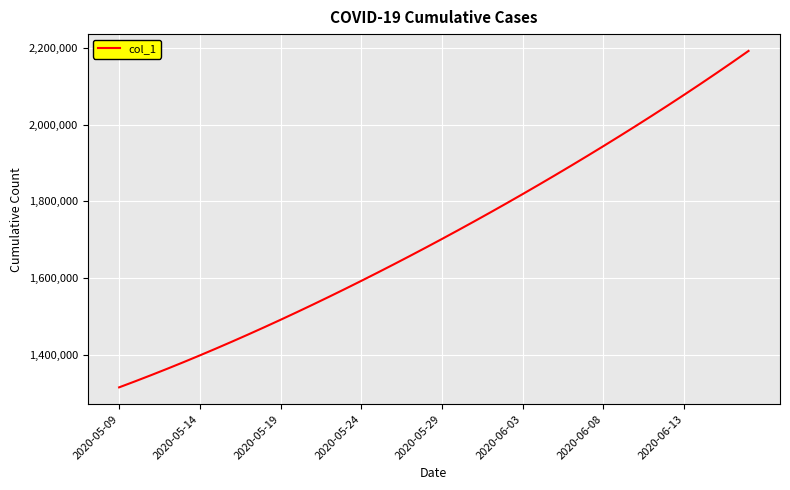

How many categories are shown in the chart?

40